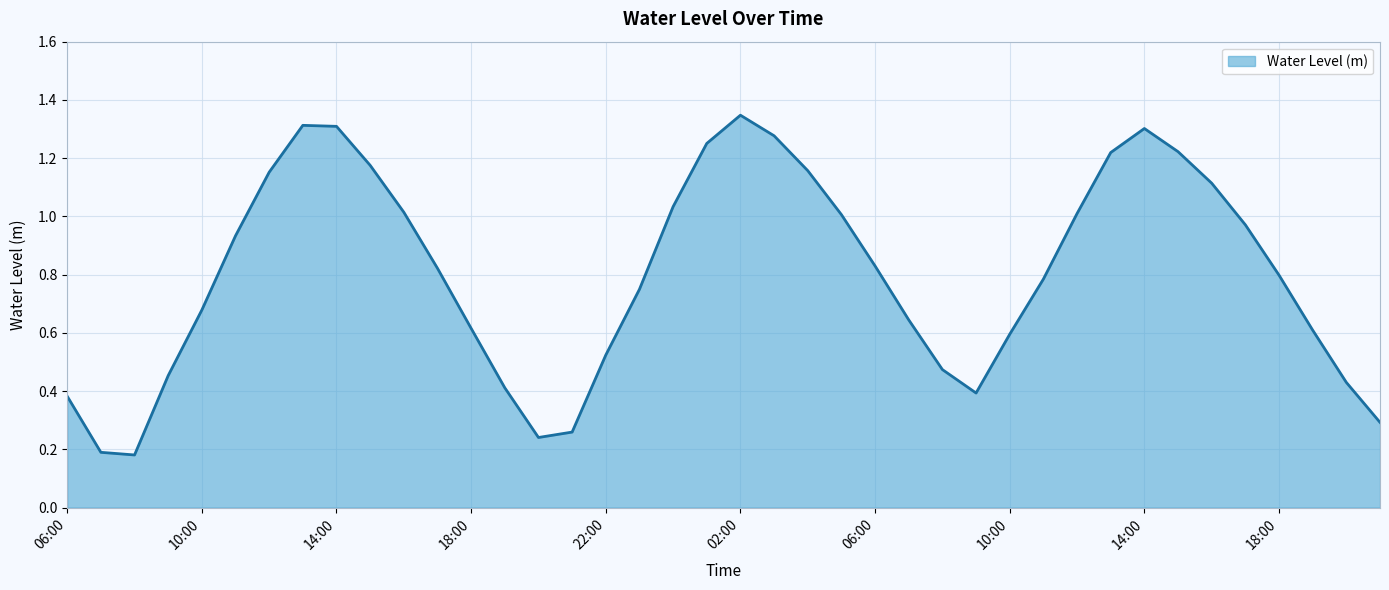

What is the label of the 24th point from the right?

22:00